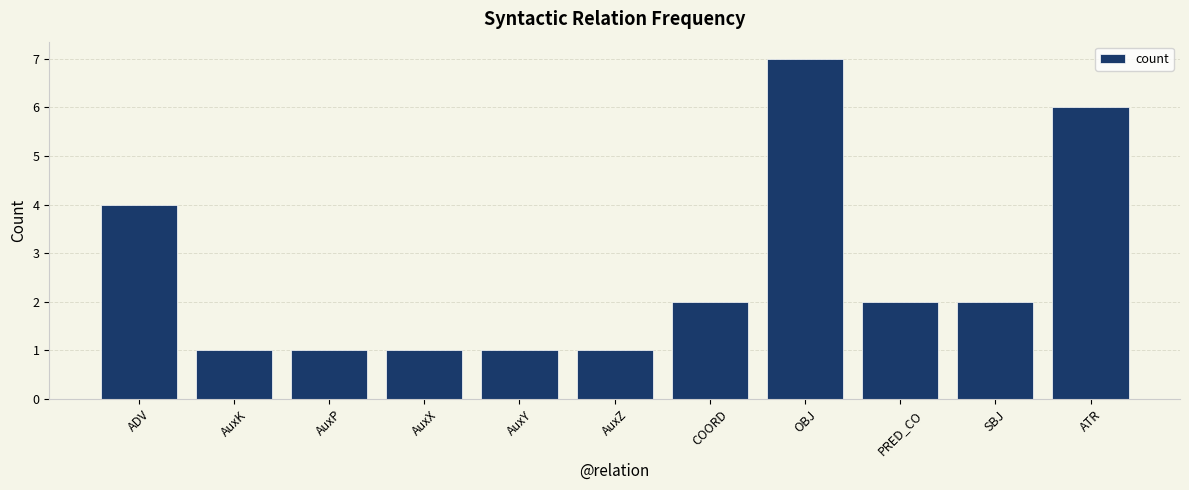

The chart shows a value of 9 at OBJ. True or false?

False